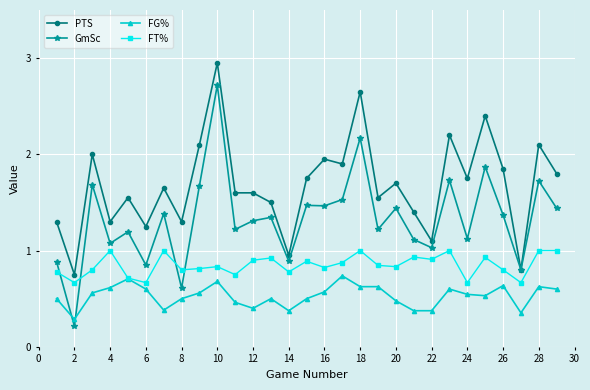

Which series ends up on top after the final intersection of GmSc and FG%?

GmSc